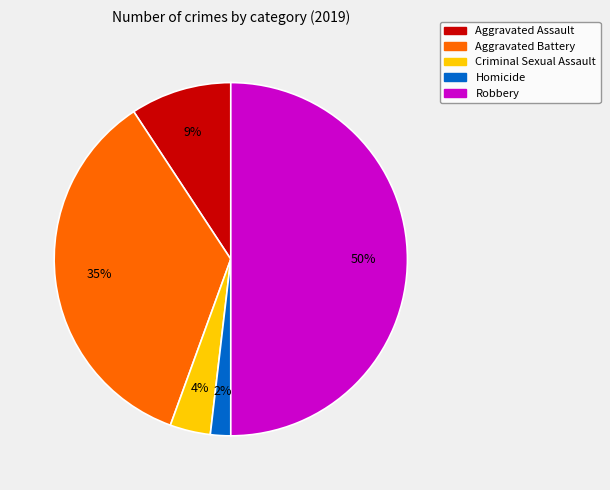

True or false: Criminal Sexual Assault accounts for 4% of the total.

True